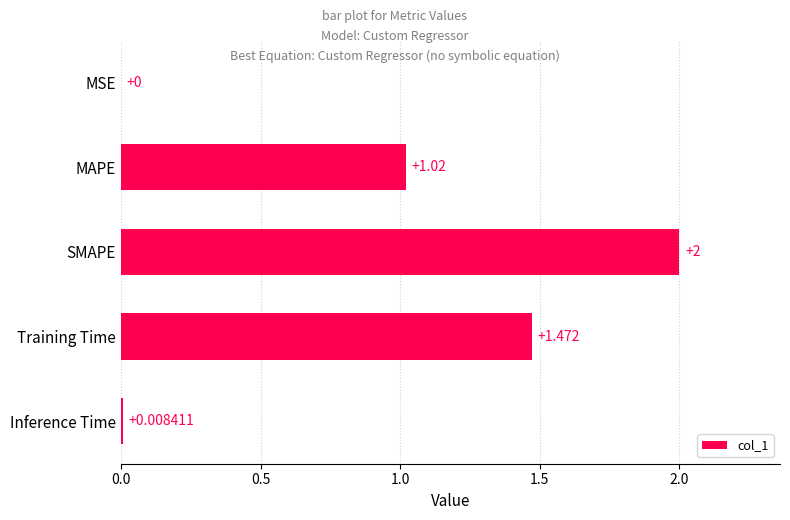

How many series are shown in this chart?

1